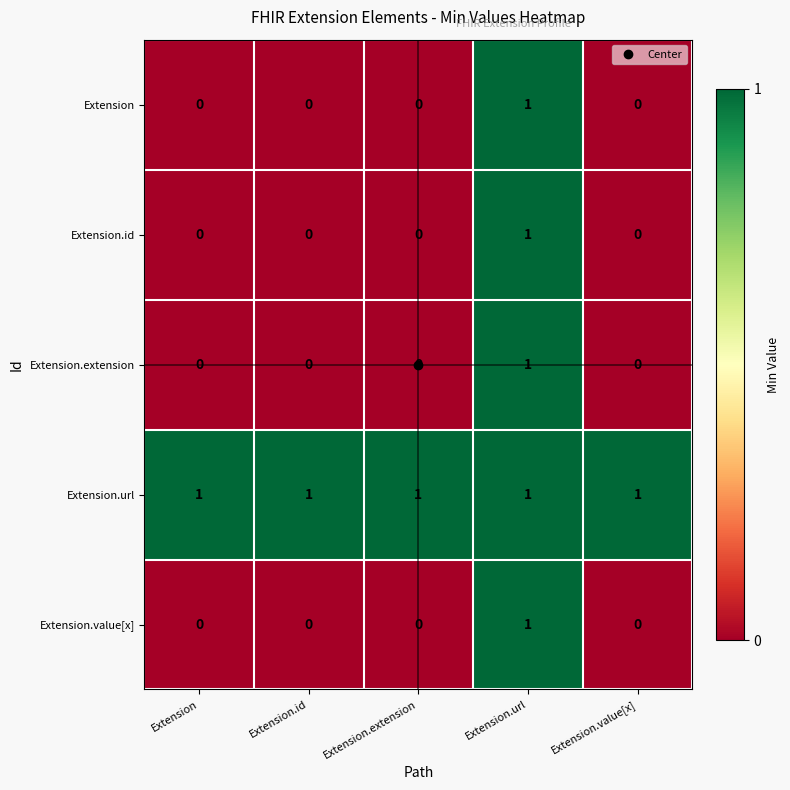

How many Extension.extension values are between 0 and 1?

5